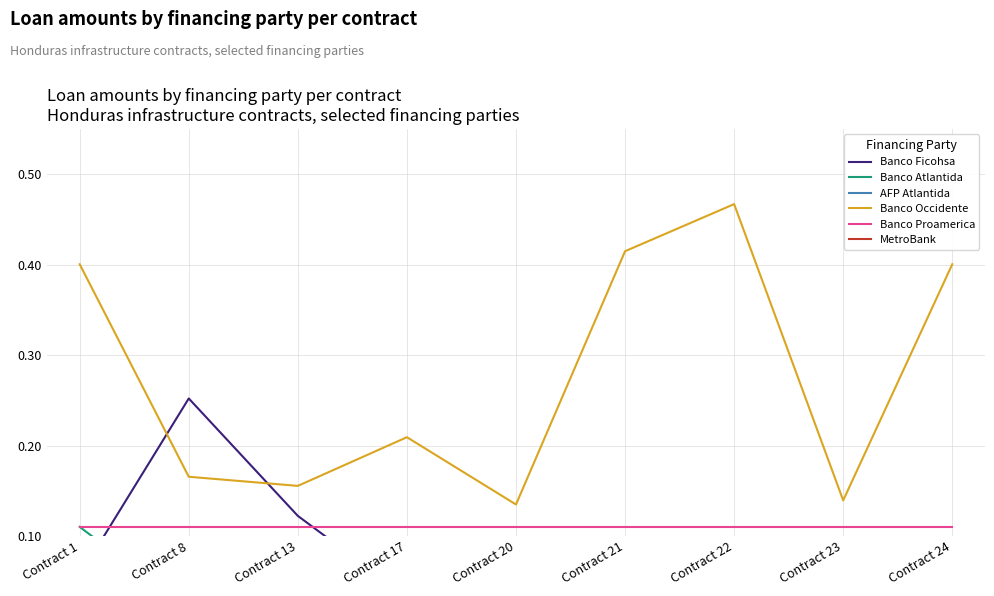

Which has a higher value, Contract 20 or Contract 8?

Contract 8